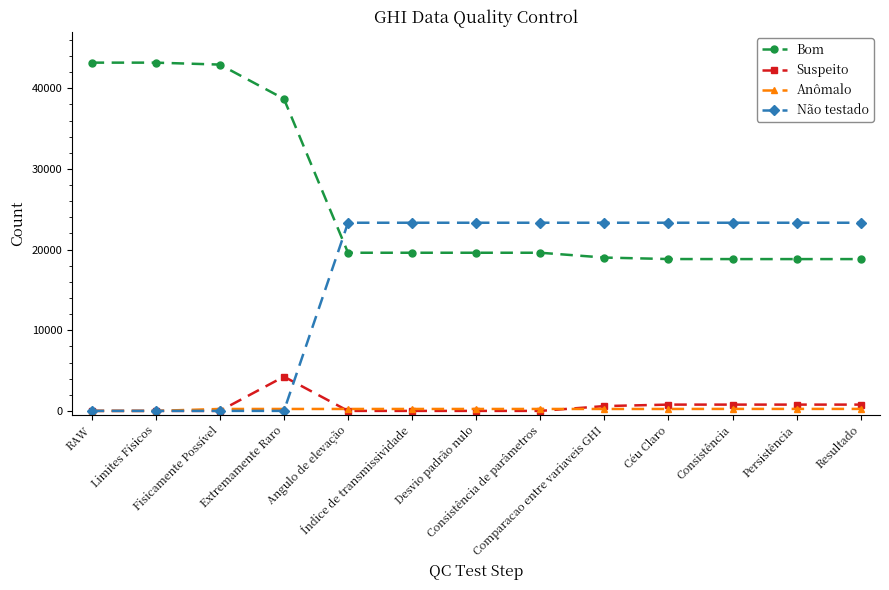

What is the sum of all Anômalo values?

2669